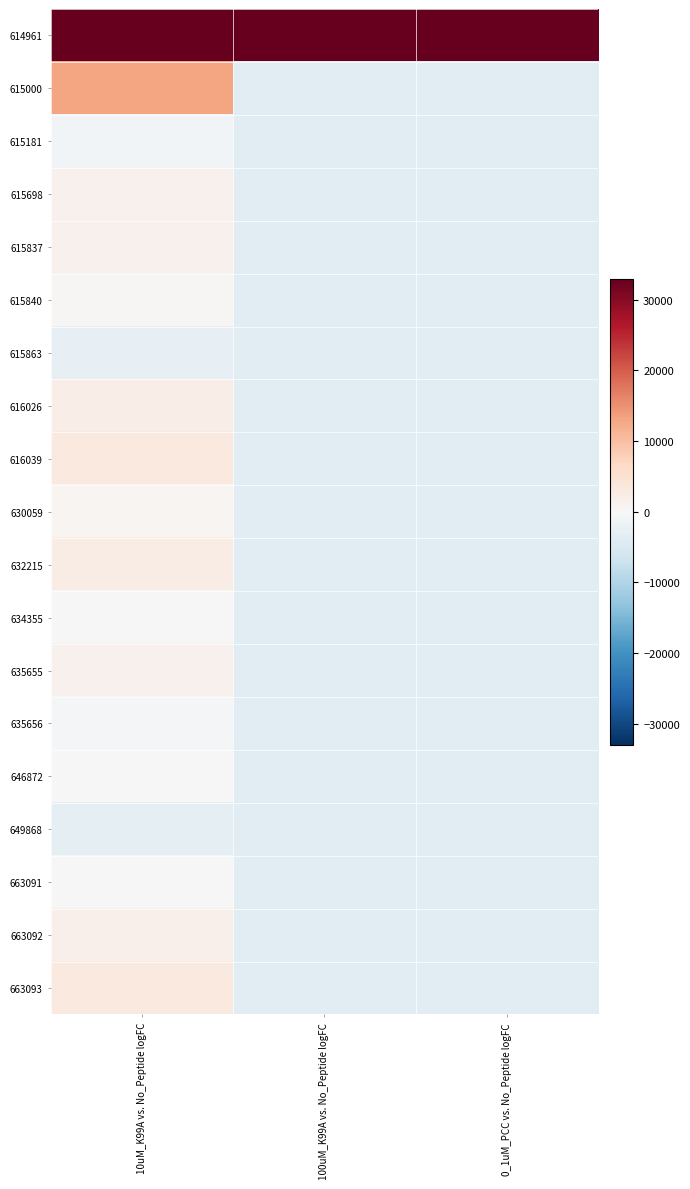

What is the smallest value displayed?

-3399.1